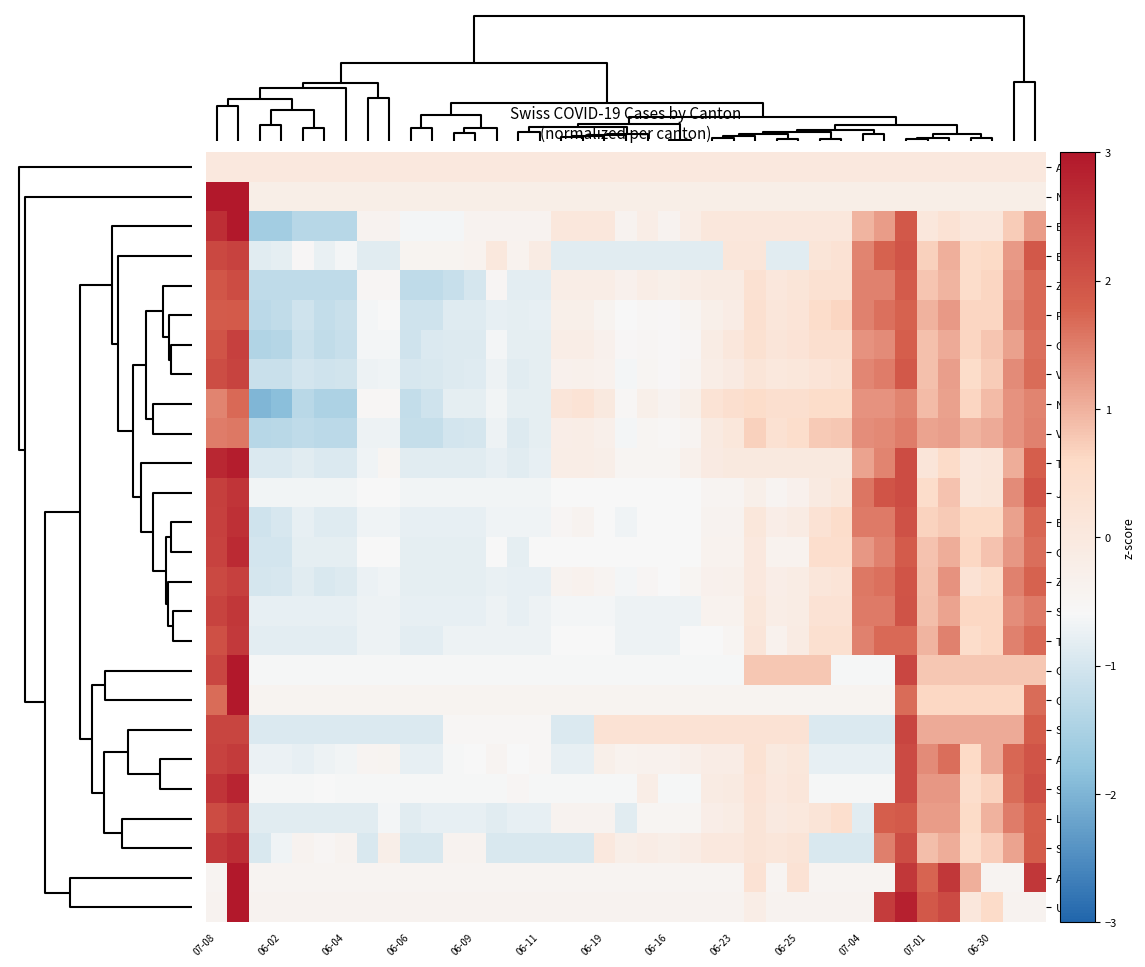

Reading left to right, extract all data points from this chart.

AI: 0.0	0.0	0.0	0.0	0.0	0.0	0.0	0.0	0.0	0.0	0.0	0.0	0.0	0.0	0.0	0.0	0.0	0.0	0.0	0.0	0.0	0.0	0.0	0.0	0.0	0.0	0.0	0.0	0.0	0.0	0.0	0.0	0.0	0.0	0.0	0.0	0.0	0.0	0.0
NW: 4.3	4.3	-0.2	-0.2	-0.2	-0.2	-0.2	-0.2	-0.2	-0.2	-0.2	-0.2	-0.2	-0.2	-0.2	-0.2	-0.2	-0.2	-0.2	-0.2	-0.2	-0.2	-0.2	-0.2	-0.2	-0.2	-0.2	-0.2	-0.2	-0.2	-0.2	-0.2	-0.2	-0.2	-0.2	-0.2	-0.2	-0.2	-0.2
BS: 2.6	3.3	-1.6	-1.6	-1.3	-1.3	-1.3	-0.4	-0.4	-0.6	-0.6	-0.6	-0.4	-0.4	-0.4	-0.4	0.0	0.0	0.0	-0.4	-0.2	-0.4	-0.2	0.0	0.0	0.0	0.0	0.0	0.0	0.0	1.0	1.2	1.9	0.0	0.3	0.0	0.0	0.7	1.2
BE: 2.2	2.3	-0.9	-0.8	-0.5	-0.8	-0.7	-0.9	-0.9	-0.4	-0.4	-0.4	-0.4	0.0	-0.4	-0.1	-0.9	-0.9	-0.9	-0.9	-0.9	-0.9	-0.9	-0.9	0.1	0.1	-0.9	-0.9	0.2	0.3	1.4	1.8	2.0	0.7	1.0	0.5	0.6	1.2	1.9
ZG: 2.0	2.1	-1.2	-1.2	-1.2	-1.2	-1.2	-0.5	-0.5	-1.2	-1.2	-1.2	-1.0	-0.5	-0.8	-0.8	-0.2	-0.2	-0.2	-0.3	-0.2	-0.3	-0.2	-0.1	-0.1	0.3	0.1	0.1	0.3	0.3	1.5	1.5	1.9	0.8	1.0	0.5	0.6	1.3	1.7
FR: 1.9	1.9	-1.3	-1.2	-1.1	-1.2	-1.1	-0.7	-0.6	-1.1	-1.1	-0.9	-0.9	-0.8	-0.8	-0.8	-0.3	-0.3	-0.4	-0.6	-0.5	-0.6	-0.5	-0.3	-0.1	0.4	0.1	0.2	0.5	0.6	1.5	1.6	1.8	1.0	1.2	0.6	0.6	1.4	1.7
GE: 2.0	2.3	-1.4	-1.4	-1.1	-1.2	-1.2	-0.6	-0.6	-1.1	-0.9	-0.9	-0.9	-0.6	-0.8	-0.8	-0.2	-0.2	-0.3	-0.6	-0.5	-0.6	-0.5	-0.1	0.0	0.3	0.1	0.2	0.4	0.4	1.3	1.4	1.8	0.9	1.1	0.6	0.8	1.2	1.6
VD: 2.1	2.3	-1.1	-1.1	-1.0	-1.1	-1.0	-0.7	-0.7	-1.0	-1.0	-0.9	-0.9	-0.7	-0.9	-0.8	-0.3	-0.3	-0.4	-0.7	-0.5	-0.5	-0.5	-0.2	-0.1	0.2	0.0	0.1	0.2	0.3	1.4	1.5	1.9	0.9	1.2	0.5	0.7	1.4	1.7
NE: 1.4	1.7	-2.0	-1.9	-1.3	-1.5	-1.5	-0.5	-0.5	-1.2	-1.1	-0.8	-0.8	-0.7	-0.8	-0.8	0.1	0.2	-0.0	-0.5	-0.3	-0.4	-0.3	0.2	0.4	0.5	0.4	0.4	0.5	0.5	1.3	1.3	1.4	0.9	1.2	0.6	0.9	1.3	1.4
VS: 1.5	1.6	-1.3	-1.3	-1.3	-1.3	-1.3	-0.7	-0.7	-1.2	-1.2	-1.0	-1.0	-0.7	-0.9	-0.8	-0.2	-0.2	-0.3	-0.6	-0.5	-0.5	-0.5	-0.1	0.1	0.7	0.3	0.5	0.8	0.8	1.3	1.4	1.5	1.1	1.2	1.0	1.1	1.3	1.5
TI: 2.7	2.9	-0.9	-0.9	-0.9	-0.9	-0.9	-0.7	-0.5	-0.9	-0.9	-0.9	-0.9	-0.8	-0.9	-0.8	-0.2	-0.2	-0.2	-0.5	-0.5	-0.5	-0.3	-0.1	-0.0	-0.0	-0.0	-0.0	-0.0	-0.0	1.1	1.4	2.1	0.1	0.5	0.1	0.1	1.1	1.8
JU: 2.3	2.5	-0.7	-0.7	-0.7	-0.7	-0.7	-0.6	-0.6	-0.7	-0.7	-0.7	-0.7	-0.7	-0.7	-0.7	-0.6	-0.6	-0.6	-0.6	-0.6	-0.6	-0.6	-0.5	-0.5	-0.3	-0.5	-0.3	-0.1	0.1	1.6	2.0	2.1	0.5	0.8	0.1	0.1	1.4	2.0
BL: 2.3	2.6	-1.1	-1.0	-0.8	-0.9	-0.9	-0.7	-0.7	-0.8	-0.8	-0.8	-0.8	-0.7	-0.7	-0.7	-0.5	-0.4	-0.6	-0.7	-0.6	-0.6	-0.6	-0.4	-0.4	0.1	-0.2	-0.1	0.3	0.5	1.5	1.5	2.0	0.7	0.8	0.6	0.6	1.1	1.7
GR: 2.3	2.7	-1.0	-1.0	-0.8	-0.8	-0.8	-0.6	-0.6	-0.8	-0.8	-0.8	-0.8	-0.6	-0.8	-0.6	-0.6	-0.6	-0.6	-0.6	-0.6	-0.6	-0.6	-0.4	-0.4	0.0	-0.4	-0.4	0.4	0.4	1.2	1.5	1.9	0.8	1.0	0.6	0.8	1.2	1.7
ZH: 2.2	2.3	-1.0	-1.0	-0.8	-1.0	-0.9	-0.7	-0.7	-0.8	-0.8	-0.8	-0.8	-0.8	-0.8	-0.8	-0.4	-0.4	-0.5	-0.6	-0.5	-0.6	-0.5	-0.3	-0.3	0.0	-0.2	-0.1	0.1	0.2	1.6	1.6	2.0	0.9	1.3	0.3	0.5	1.5	1.8
SZ: 2.3	2.5	-0.8	-0.8	-0.8	-0.8	-0.8	-0.7	-0.7	-0.8	-0.8	-0.8	-0.8	-0.7	-0.8	-0.7	-0.6	-0.6	-0.6	-0.7	-0.7	-0.7	-0.7	-0.4	-0.4	0.1	-0.2	-0.1	0.3	0.3	1.5	1.5	2.0	0.9	1.1	0.6	0.6	1.3	1.5
TG: 2.1	2.4	-0.8	-0.8	-0.8	-0.8	-0.8	-0.7	-0.7	-0.8	-0.8	-0.7	-0.7	-0.7	-0.7	-0.7	-0.6	-0.6	-0.6	-0.7	-0.7	-0.7	-0.6	-0.6	-0.5	0.1	-0.4	-0.1	0.4	0.4	1.5	1.7	1.7	1.0	1.5	0.5	0.6	1.5	1.7
GL: 2.2	3.6	-0.6	-0.6	-0.6	-0.6	-0.6	-0.6	-0.6	-0.6	-0.6	-0.6	-0.6	-0.6	-0.6	-0.6	-0.6	-0.6	-0.6	-0.6	-0.6	-0.6	-0.6	-0.6	-0.6	0.8	0.8	0.8	0.8	-0.6	-0.6	-0.6	2.2	0.8	0.8	0.8	0.8	0.8	0.8
OW: 1.7	4.8	-0.4	-0.4	-0.4	-0.4	-0.4	-0.4	-0.4	-0.4	-0.4	-0.4	-0.4	-0.4	-0.4	-0.4	-0.4	-0.4	-0.4	-0.4	-0.4	-0.4	-0.4	-0.4	-0.4	-0.4	-0.4	-0.4	-0.4	-0.4	-0.4	-0.4	1.7	0.6	0.6	0.6	0.6	0.6	1.7
SH: 2.2	2.2	-0.9	-0.9	-0.9	-0.9	-0.9	-0.9	-0.9	-0.9	-0.9	-0.5	-0.5	-0.5	-0.5	-0.5	-0.9	-0.9	0.3	0.3	0.3	0.3	0.3	0.3	0.3	0.3	0.3	0.3	-0.9	-0.9	-0.9	-0.9	2.2	1.1	1.1	1.1	1.1	1.1	1.8
AG: 2.3	2.4	-0.7	-0.7	-0.8	-0.7	-0.7	-0.5	-0.4	-0.8	-0.8	-0.6	-0.6	-0.5	-0.6	-0.5	-0.8	-0.8	-0.3	-0.4	-0.4	-0.4	-0.3	-0.2	-0.2	0.3	-0.0	0.1	-0.8	-0.8	-0.8	-0.8	2.1	1.4	1.6	0.6	1.1	1.7	2.0
SG: 2.5	2.8	-0.6	-0.6	-0.6	-0.6	-0.6	-0.6	-0.6	-0.6	-0.6	-0.6	-0.6	-0.6	-0.5	-0.6	-0.6	-0.6	-0.6	-0.6	-0.2	-0.6	-0.6	-0.1	-0.1	0.2	0.0	0.1	-0.6	-0.6	-0.6	-0.6	2.2	1.3	1.3	0.4	0.7	1.7	2.1
LU: 2.1	2.3	-0.9	-0.9	-0.9	-0.9	-0.9	-0.9	-0.6	-0.9	-0.8	-0.8	-0.8	-0.9	-0.8	-0.8	-0.4	-0.4	-0.4	-0.9	-0.5	-0.5	-0.5	-0.2	-0.1	0.2	-0.0	0.0	0.2	0.4	-0.9	1.8	1.9	1.2	1.2	0.6	1.0	1.5	1.8
SO: 2.4	2.6	-0.9	-0.7	-0.4	-0.5	-0.4	-0.9	-0.2	-0.9	-0.9	-0.4	-0.4	-0.9	-0.9	-0.9	-0.9	-0.9	0.0	-0.2	-0.2	-0.2	-0.2	0.0	0.0	0.2	0.1	0.2	-0.9	-0.9	-0.9	1.5	2.1	0.9	1.1	0.4	0.7	1.1	1.8
AR: -0.4	3.2	-0.4	-0.4	-0.4	-0.4	-0.4	-0.4	-0.4	-0.4	-0.4	-0.4	-0.4	-0.4	-0.4	-0.4	-0.4	-0.4	-0.4	-0.4	-0.4	-0.4	-0.4	-0.4	-0.4	0.3	-0.4	0.3	-0.4	-0.4	-0.4	-0.4	2.5	1.7	2.5	1.0	-0.4	-0.4	2.5
UR: -0.4	3.3	-0.4	-0.4	-0.4	-0.4	-0.4	-0.4	-0.4	-0.4	-0.4	-0.4	-0.4	-0.4	-0.4	-0.4	-0.4	-0.4	-0.4	-0.4	-0.4	-0.4	-0.4	-0.4	-0.4	-0.2	-0.4	-0.4	-0.4	-0.4	-0.4	2.4	2.9	1.9	2.2	0.0	0.5	-0.4	-0.4